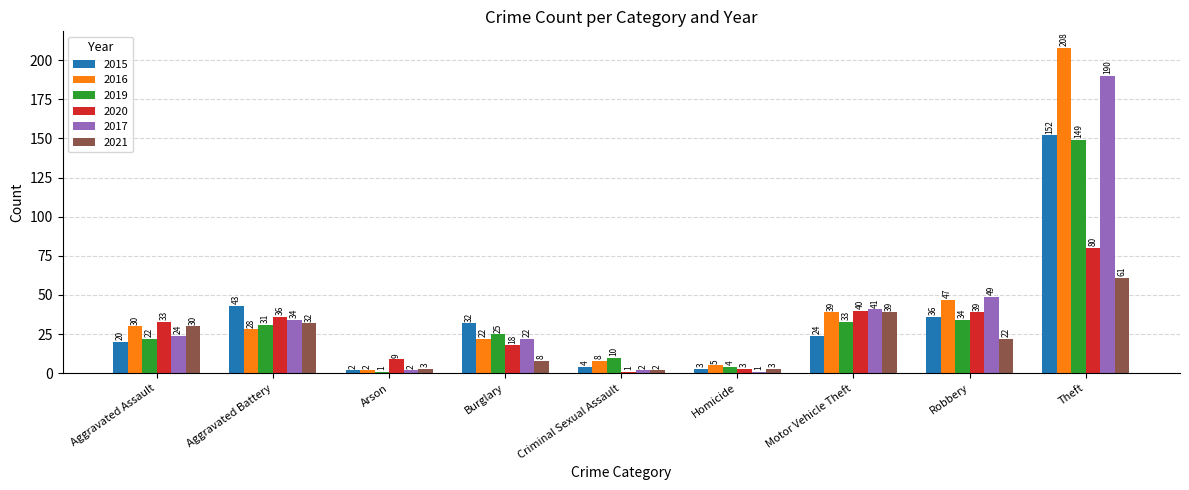

Which series changed the most between Aggravated Assault and Robbery?

2017